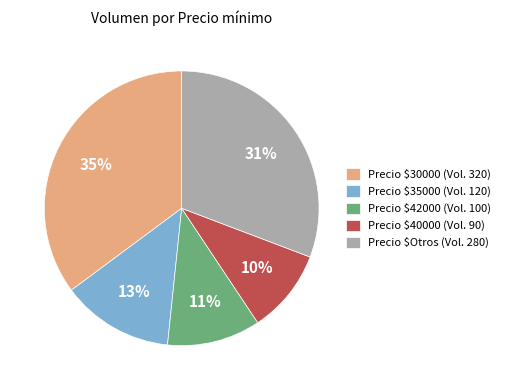

Count the number of slices in the pie.

5